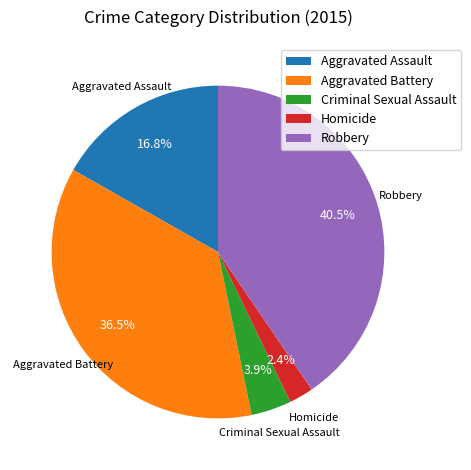

Which category has the smallest portion of the pie?

Homicide